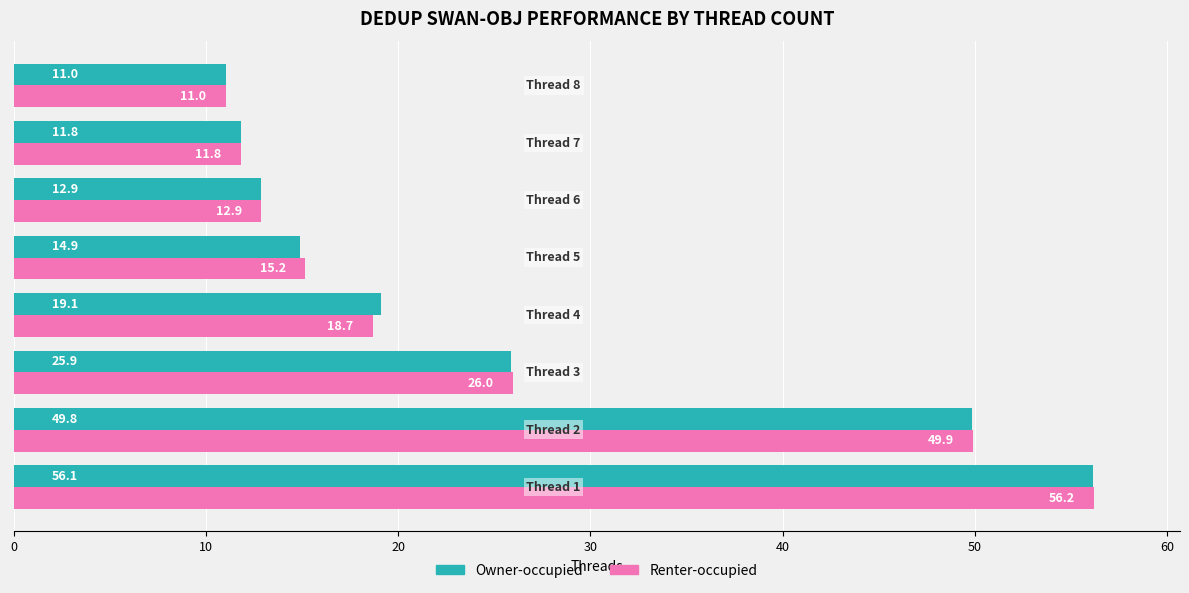

Rank the series by their average value, from lowest to highest.

Owner-occupied, Renter-occupied